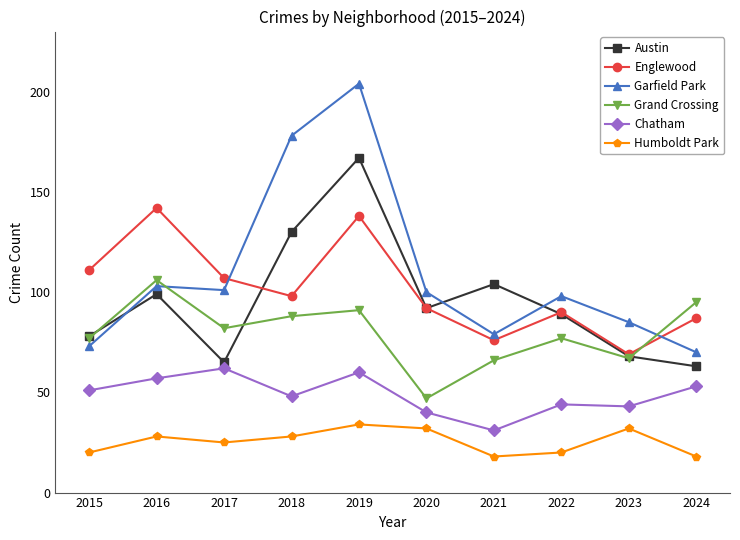

What value does the Austin series have at 2021?

104